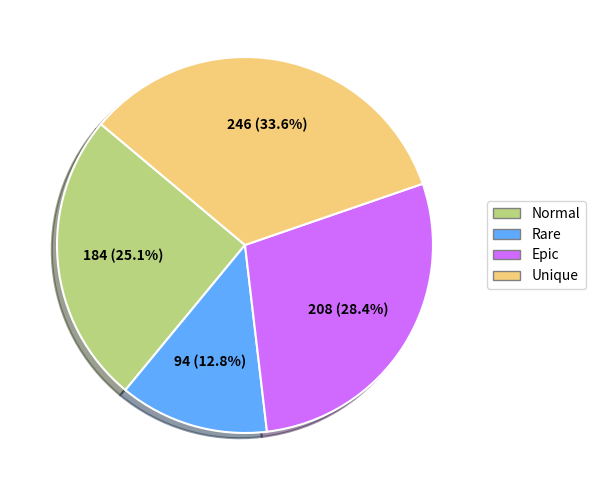

Is there a majority slice in this chart?

No